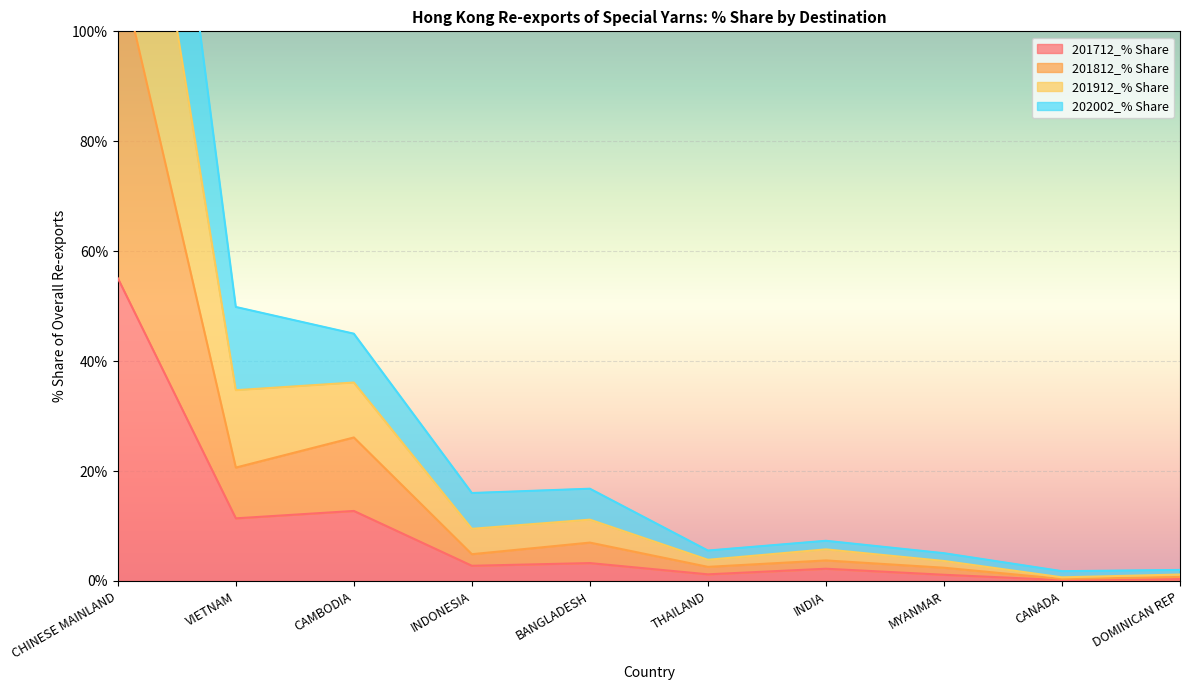

List the series in order of their overall mean, lowest first.

201712_% Share, 201812_% Share, 202002_% Share, 201912_% Share